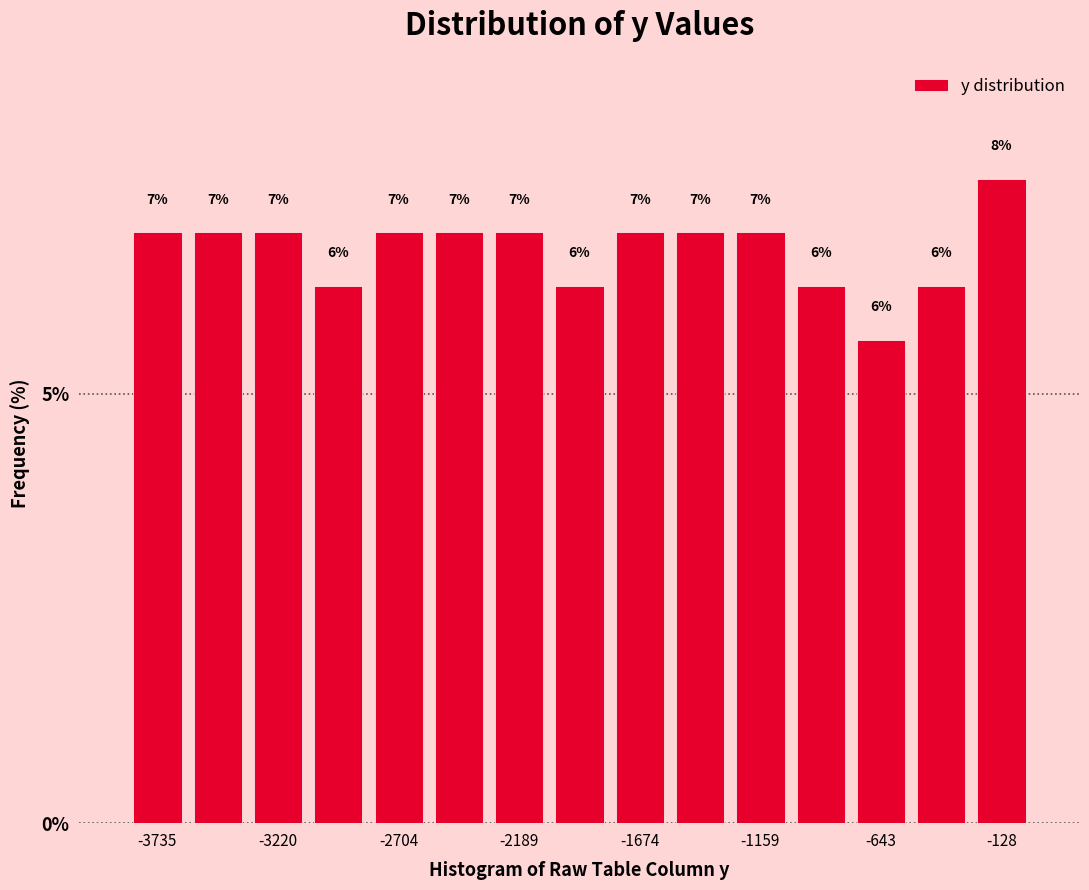

Read against the x-axis, roughly where is the centre of the tallest bar?

-100